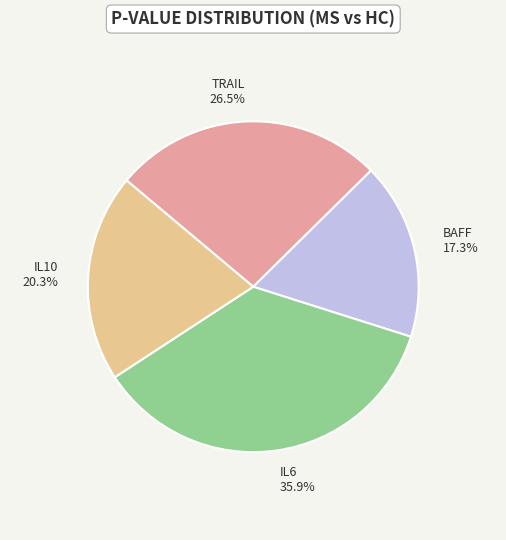

Do BAFF and IL10 together represent more than half of the pie?

No